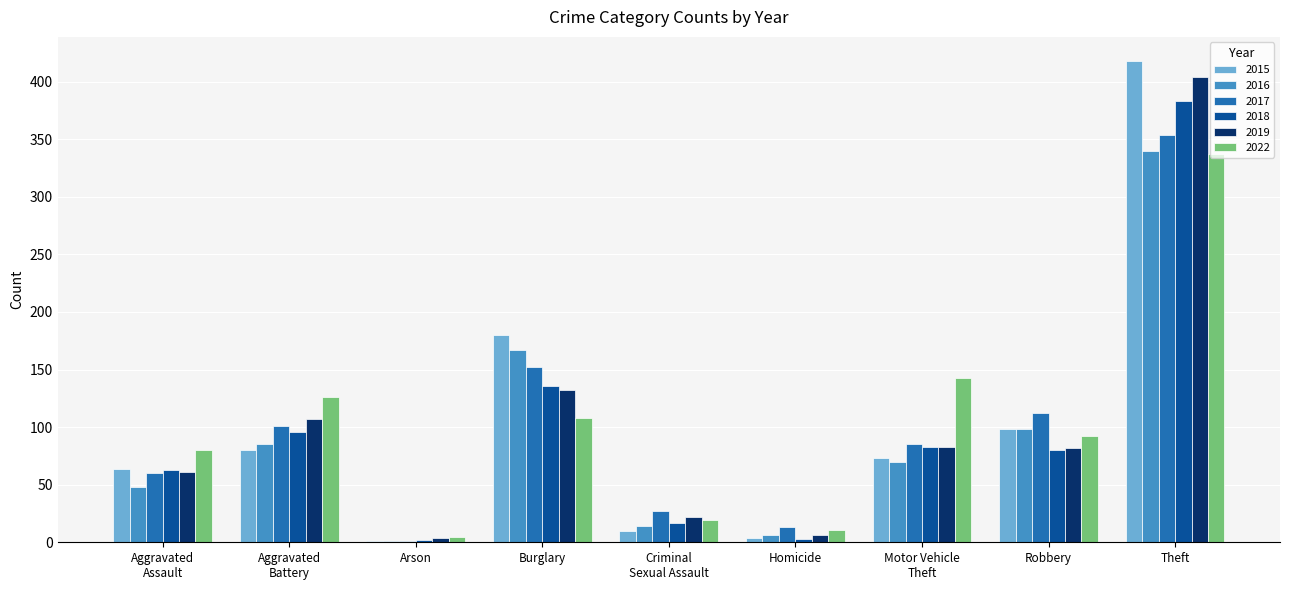

The 2016 series shows 70 at Motor Vehicle
Theft. True or false?

True